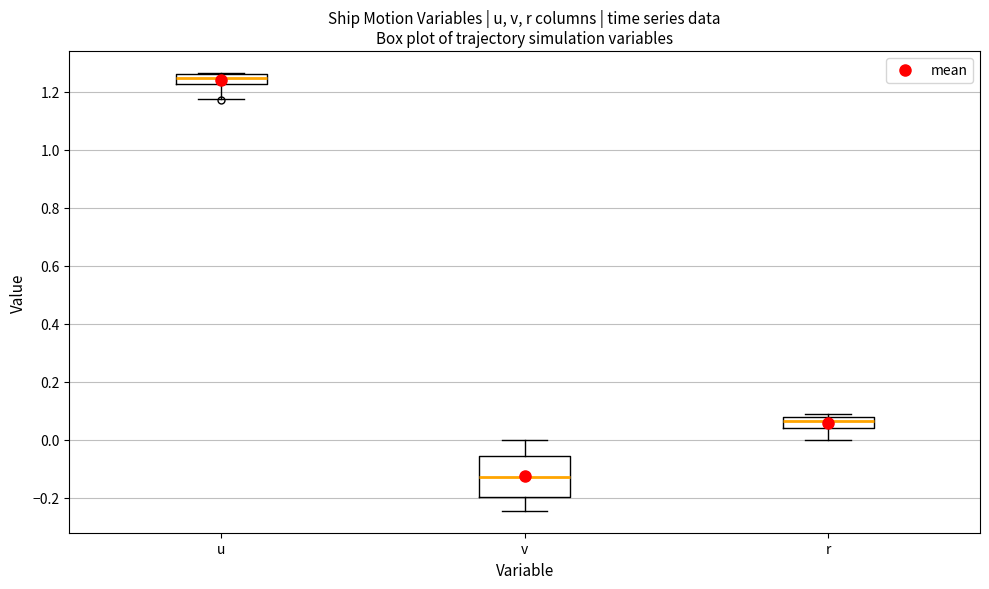

Reading left to right, read every box against the y-axis: the position of its median line, the range the box covers, and the ends of its whiskers. The values are not printed on the chart, so give them approximately, as read against the axis.

u: median 1.24, box 1.22 to 1.26, whiskers 1.18 to 1.26
v: median -0.12, box -0.20 to -0.06, whiskers -0.24 to 0.00
r: median 0.06, box 0.04 to 0.08, whiskers 0.00 to 0.08 (just above the box's upper edge)